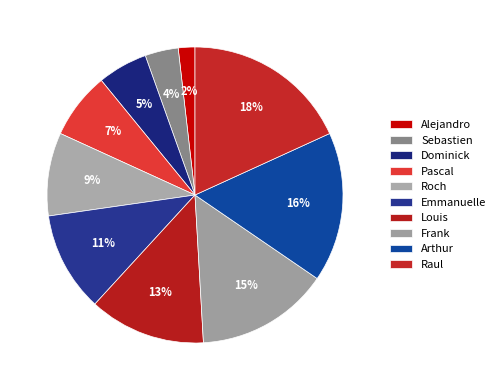

To the nearest percent, what is the difference between the largest and smallest slice percentages?

16%